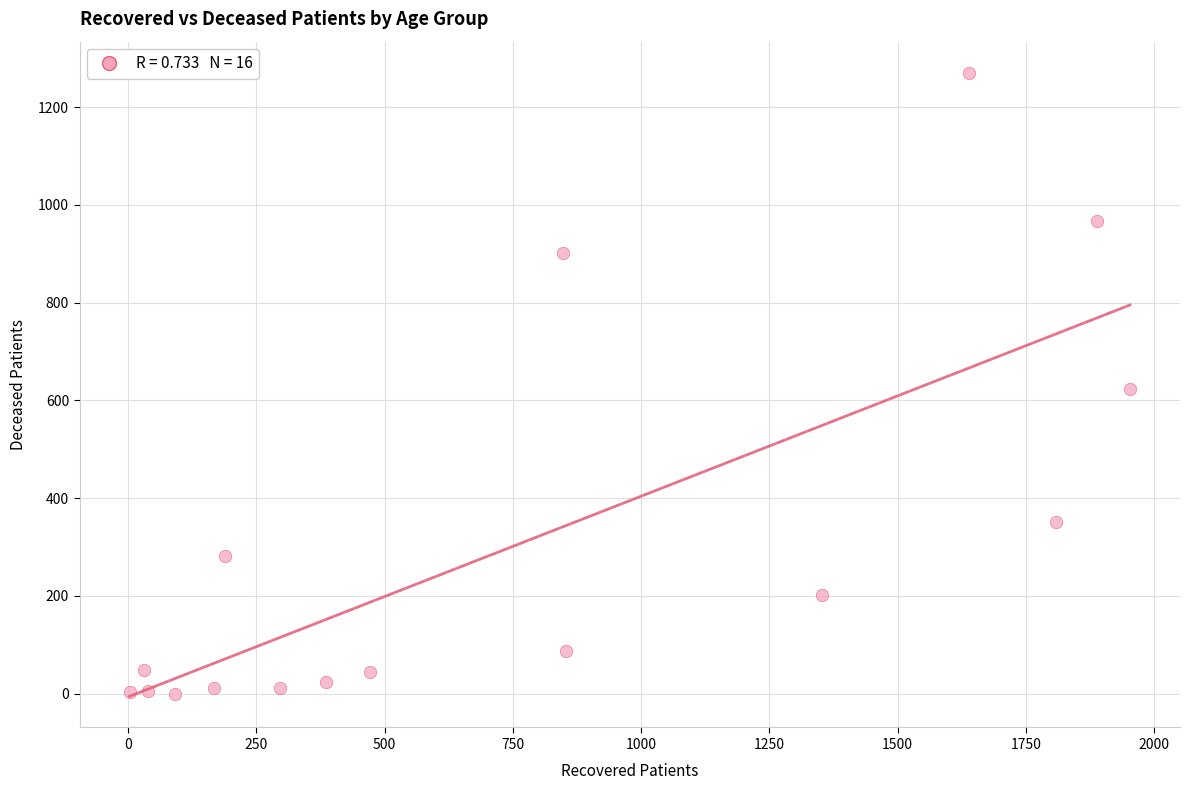

What is the range of X values (max minus min)?

1950